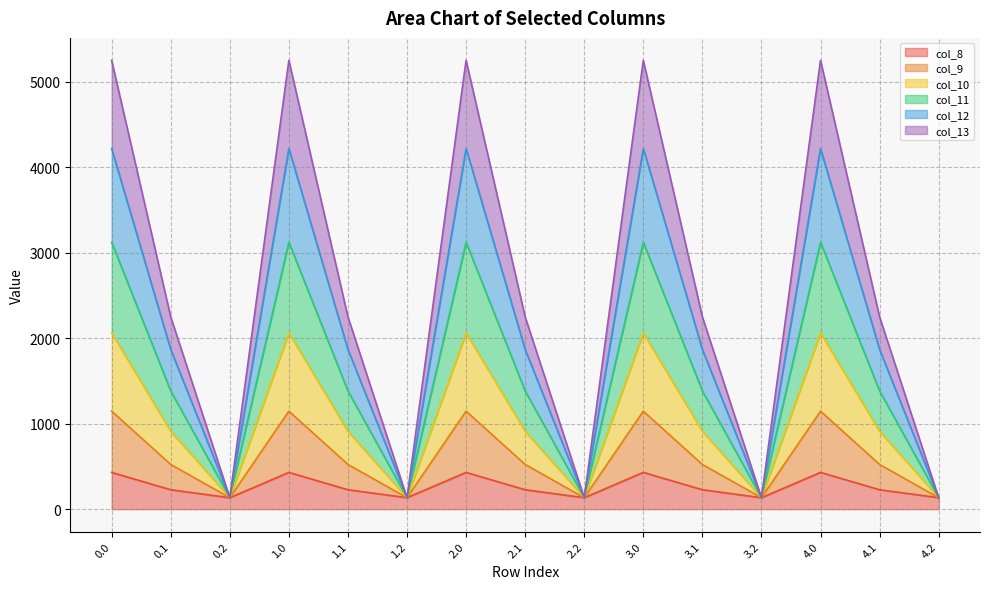

What is the spread (max minus min) of values at 4.1?

2023.8